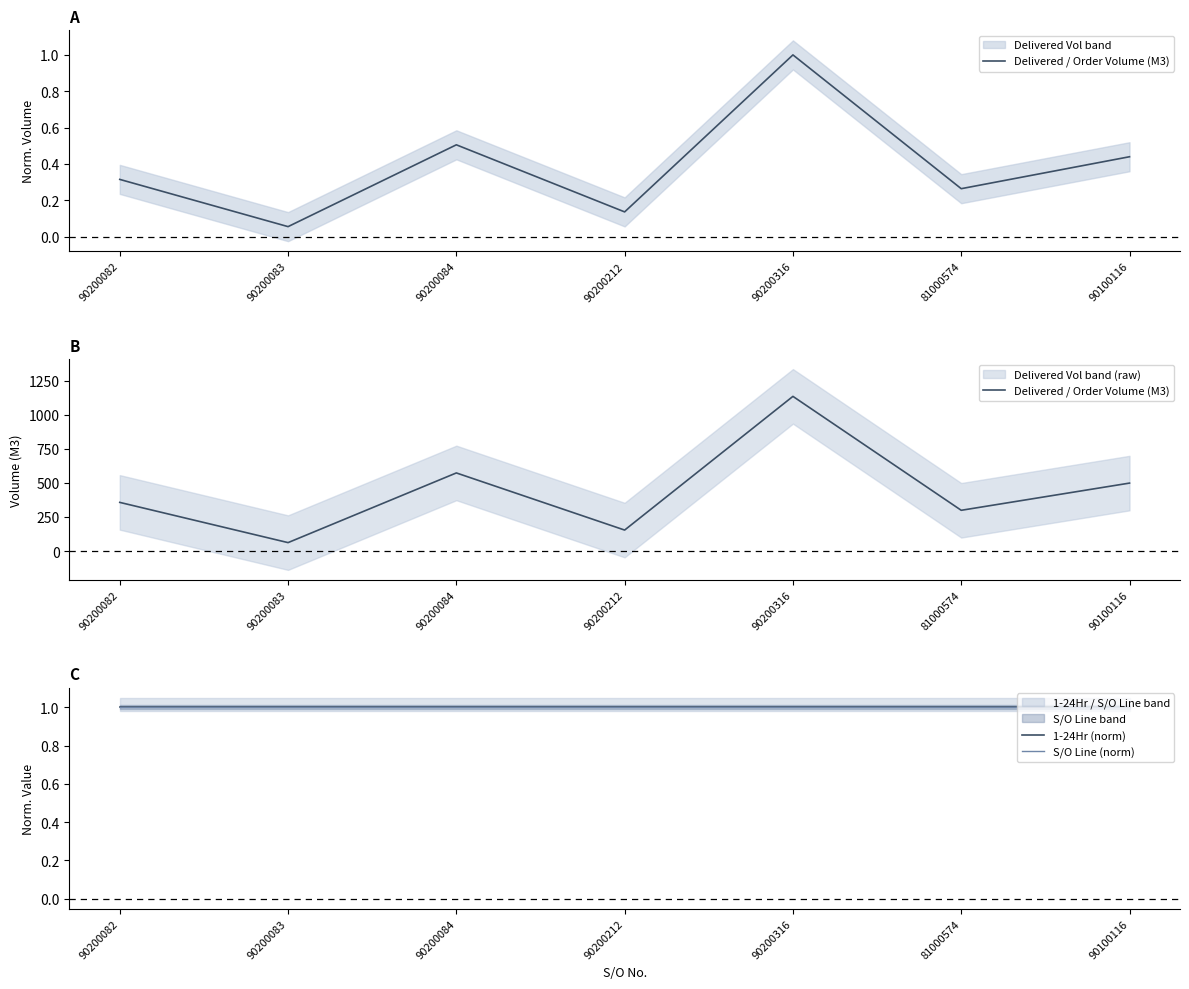

List the labels in order of S/O Line (norm) value, smallest first.

90200082, 90200083, 90200084, 90200212, 90200316, 81000574, 90100116